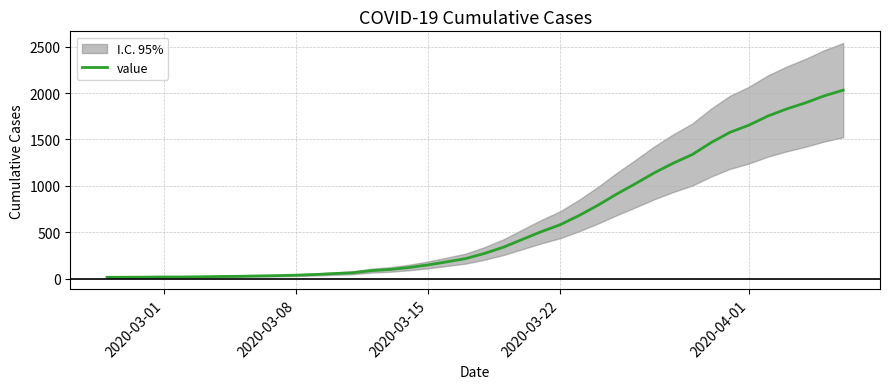

What is the maximum value for value?

2032